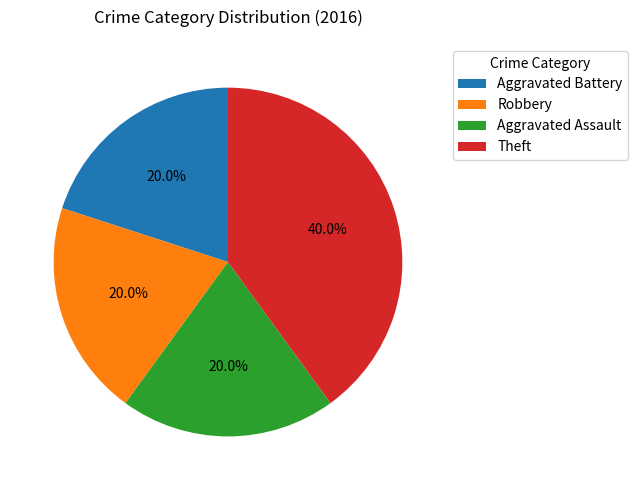

Does Theft represent more than half of the total?

No